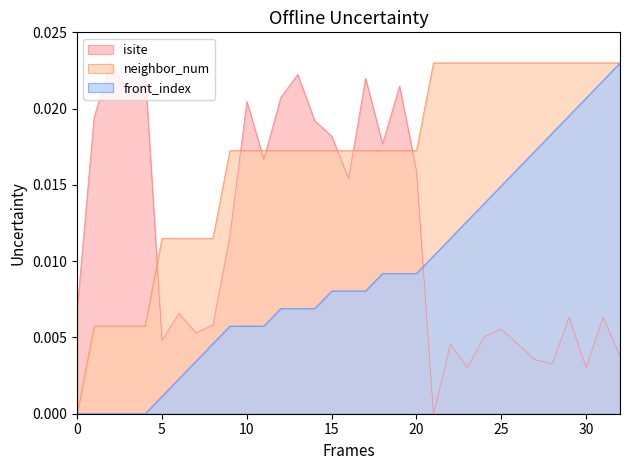

True or false: neighbor_num and front_index cross at least once.

False